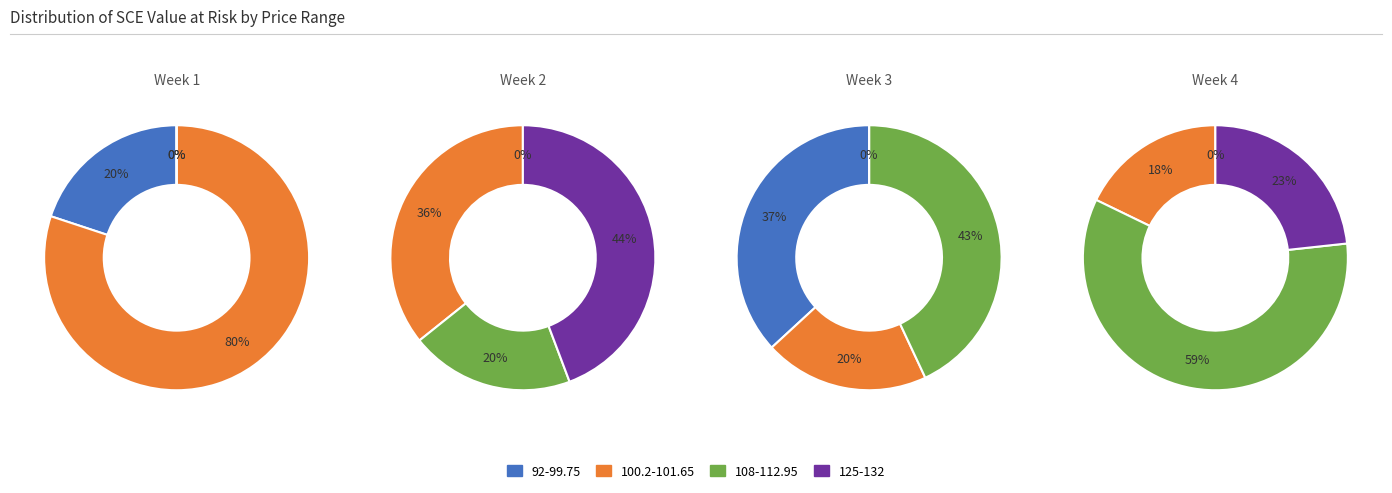

Is it true that 1 is 5% of the pie?

True